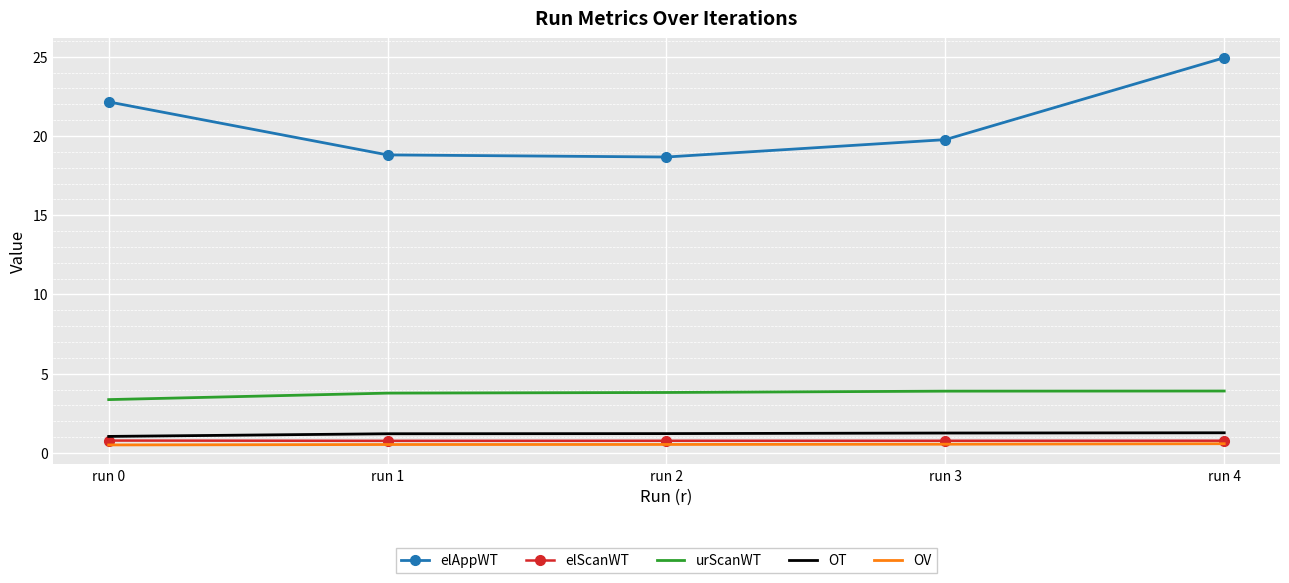

At how many categories does at least one series exceed 5?

5